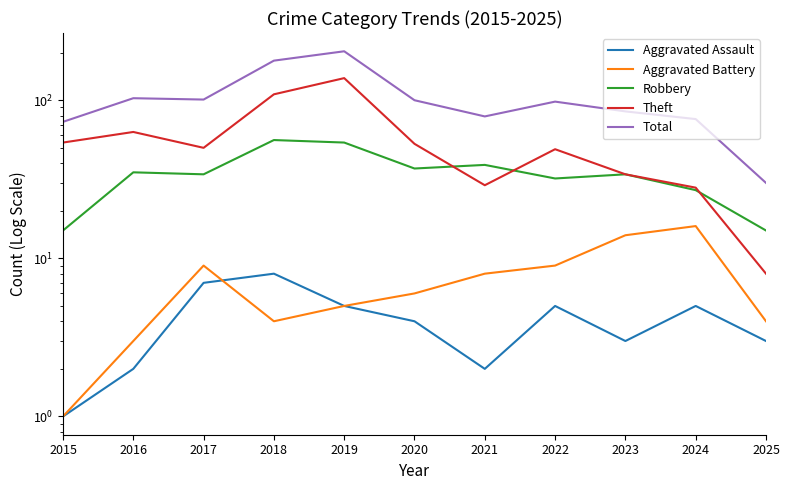

What is the value of the Total point at the 10th from the left?

76